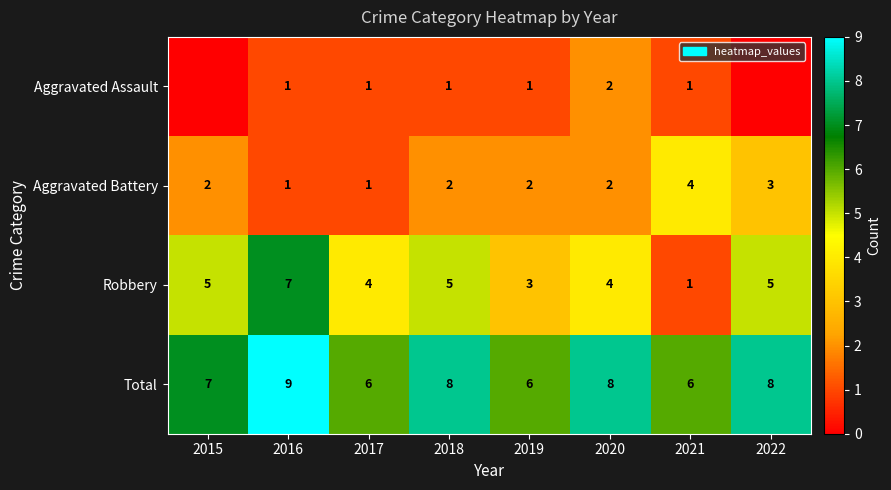

Rank the series at 2018 from highest to lowest value.

Total, Robbery, Aggravated Battery, Aggravated Assault